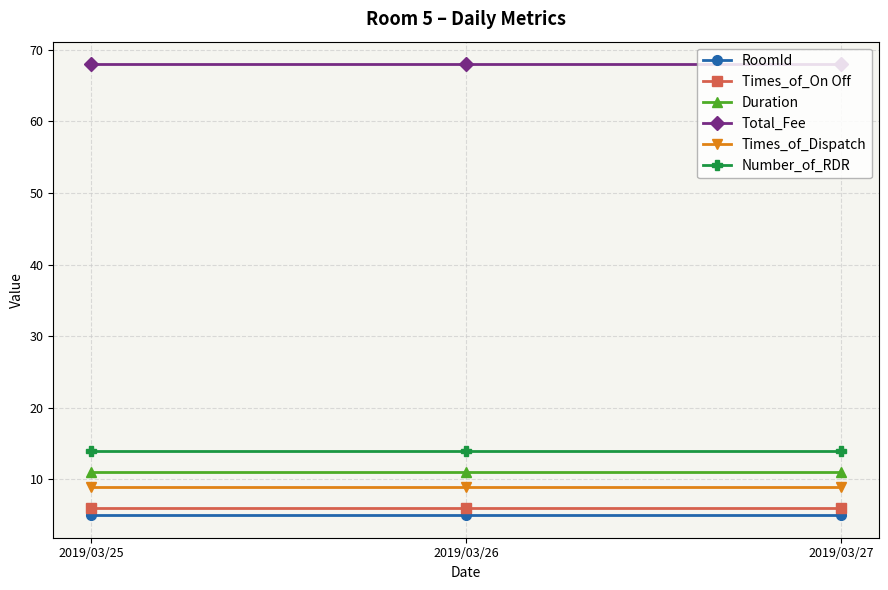

True or false: Times_of_On Off has a value of 6 at 2019/03/26.

True